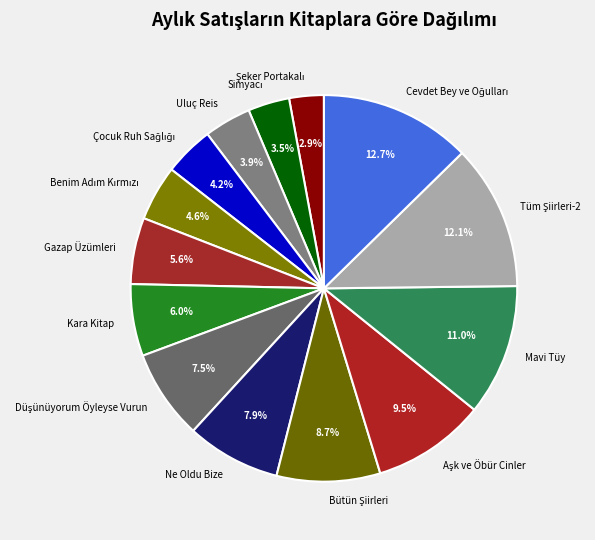

Is there any slice that represents more than half of the pie?

No